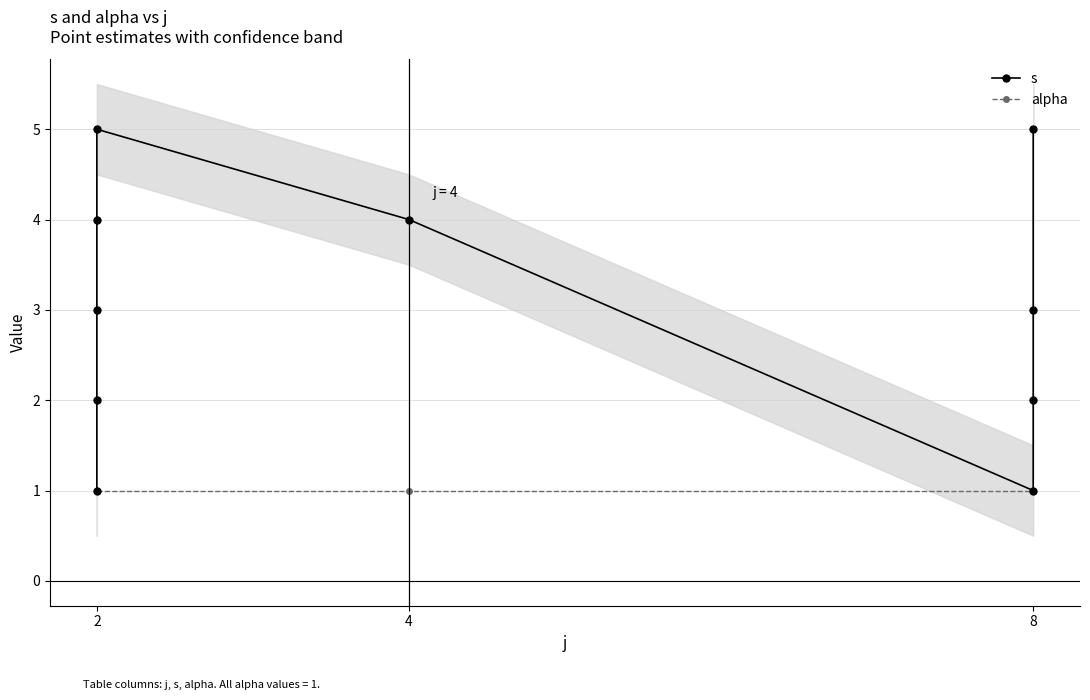

True or false: s has a value of 2 at 8.

True